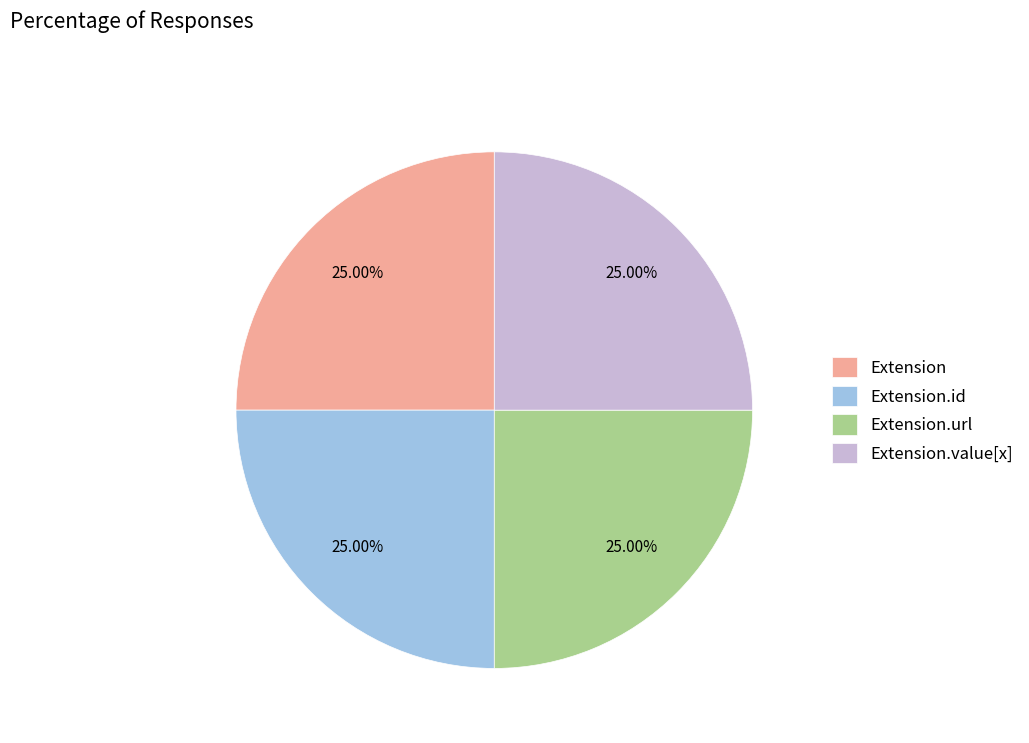

Is it true that Extension.url is 37% of the pie?

False